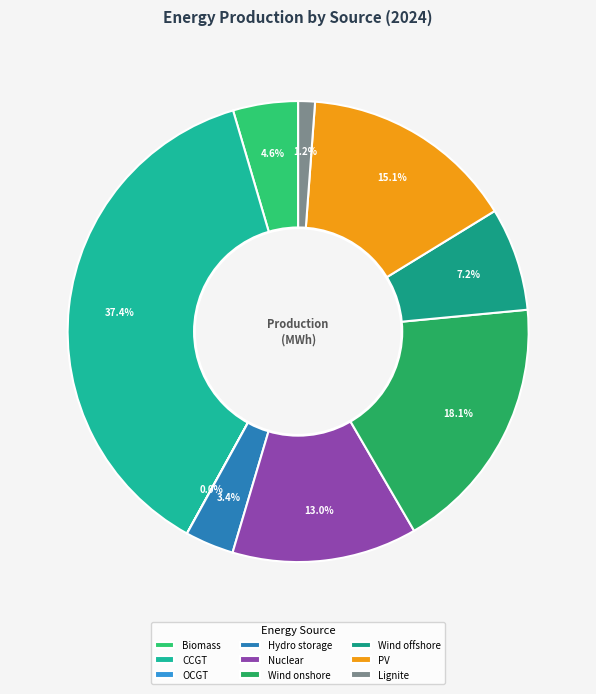

Which slice is the smallest?

OCGT